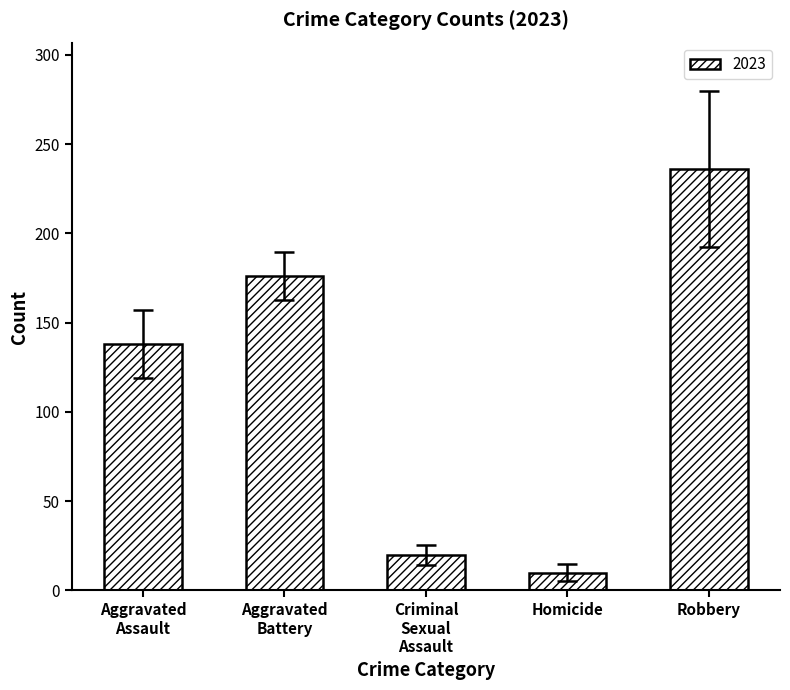

What value does the data have at Robbery?

236